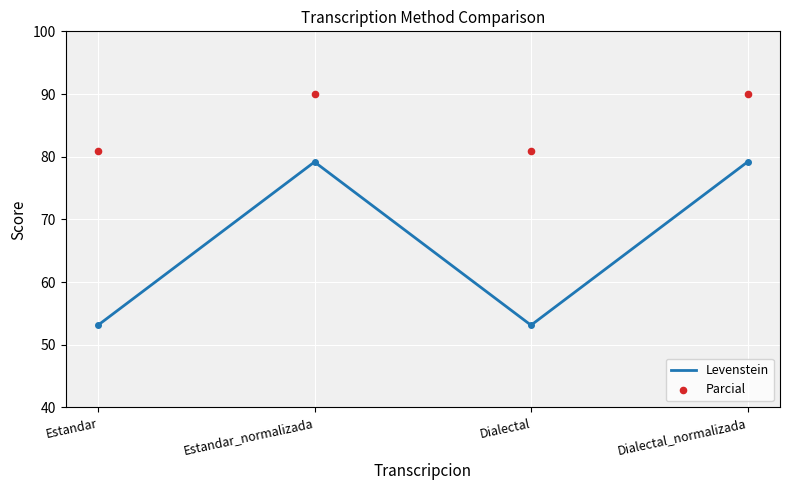

At which category is the sum across all series the highest?

Estandar_normalizada